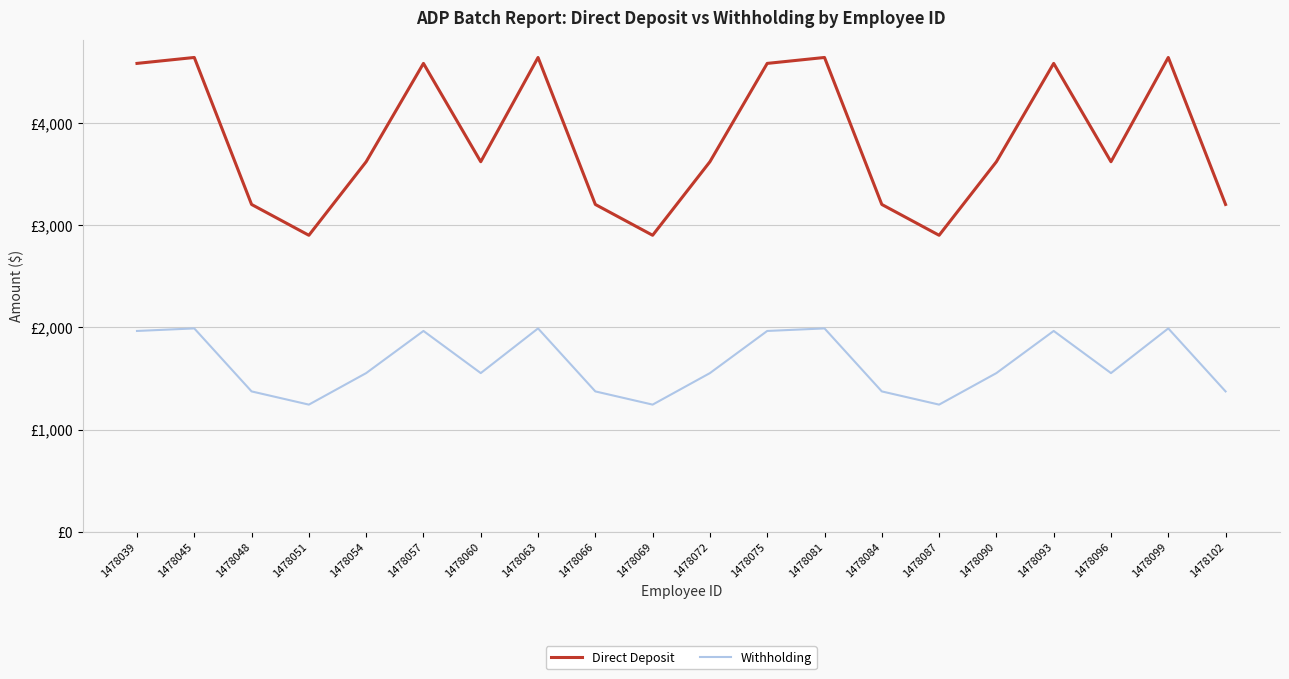

What is the maximum value for Direct Deposit?

4643.2